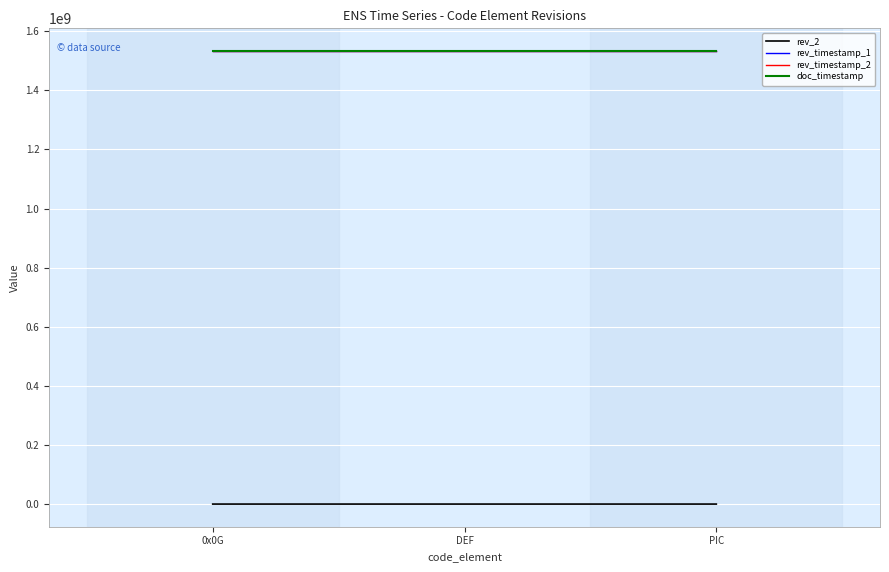

Is this an area chart (filled region under the line)?

No